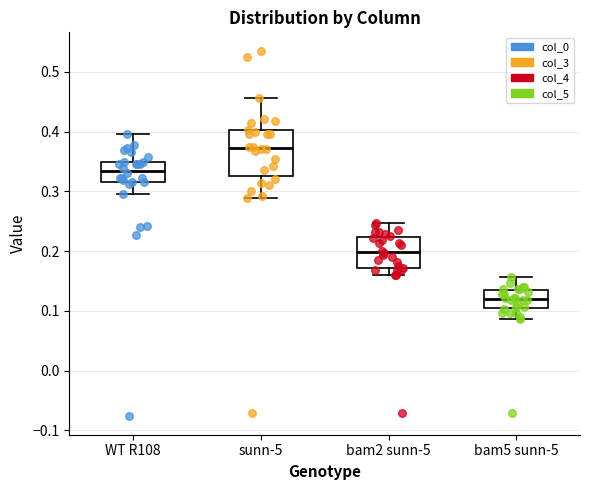

Where does the lower whisker of the box for WT R108 end on the y-axis? The values are not printed on the chart, so give them approximately, as read against the axis.

0.30